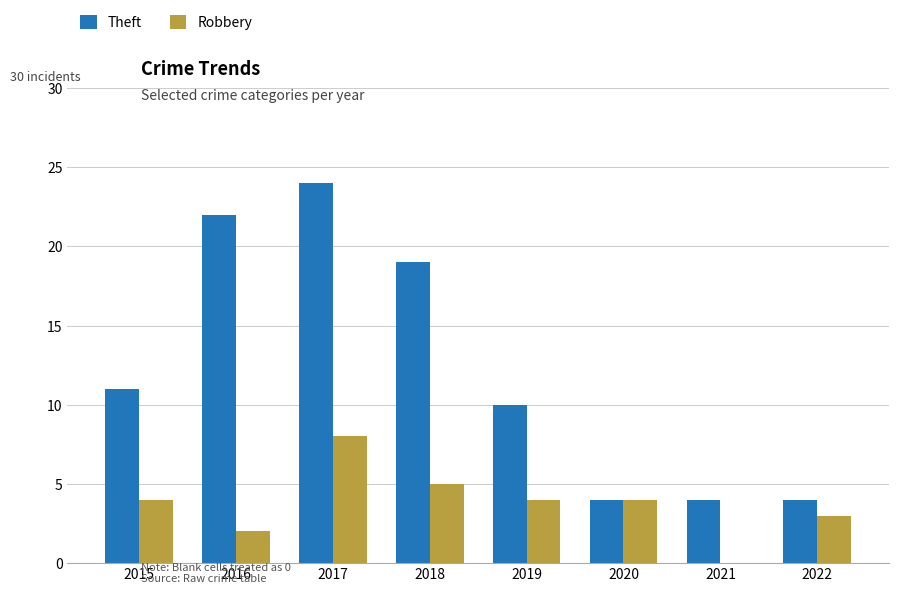

What is the sum of the Theft values at 2020 and 2021?

8